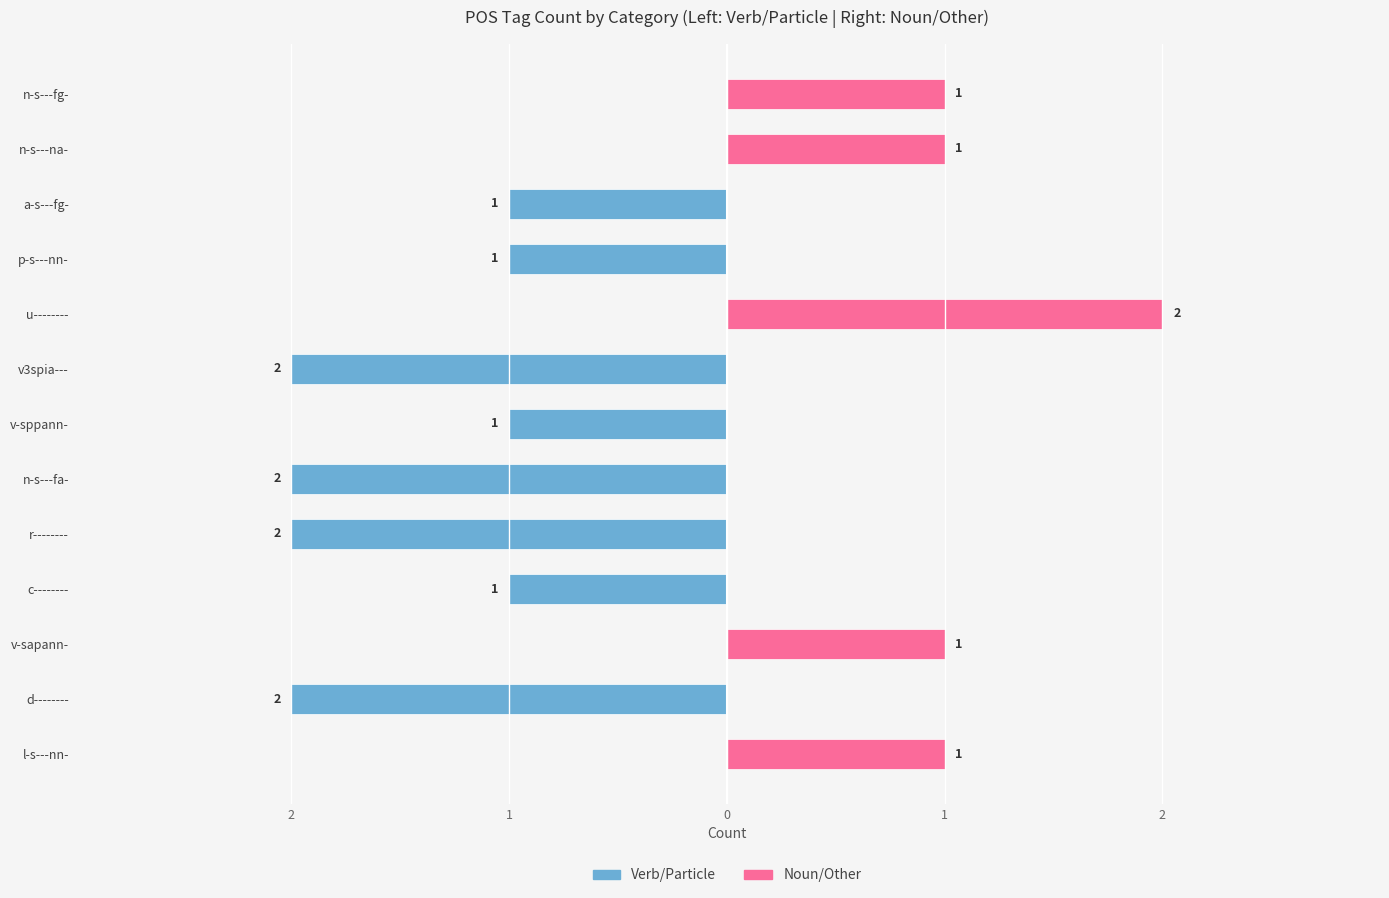

What is the maximum value shown in the chart?

2